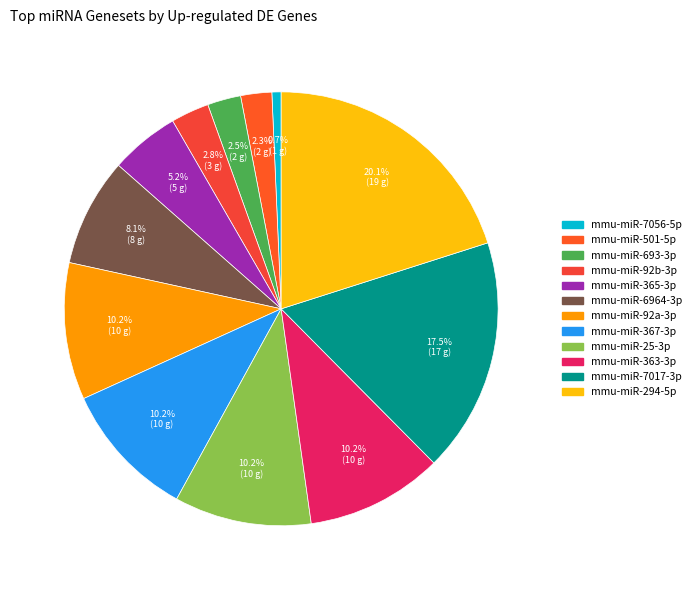

Does mmu-miR-365-3p represent more than half of the total?

No